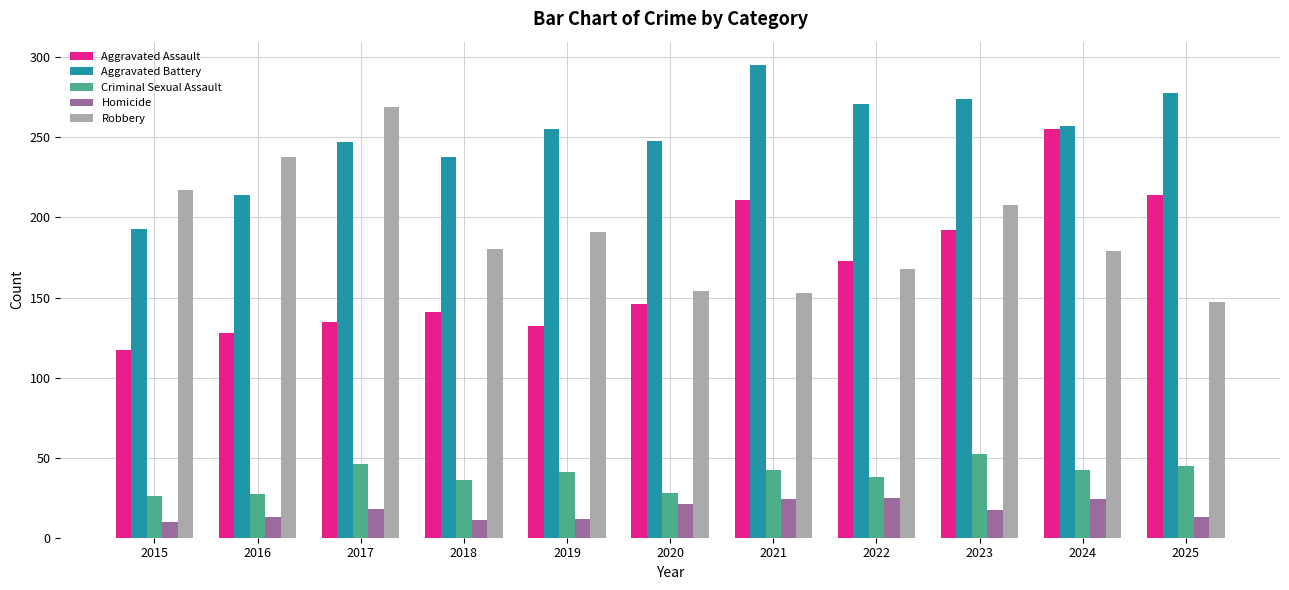

What value does the Aggravated Assault series have at 2022?

173